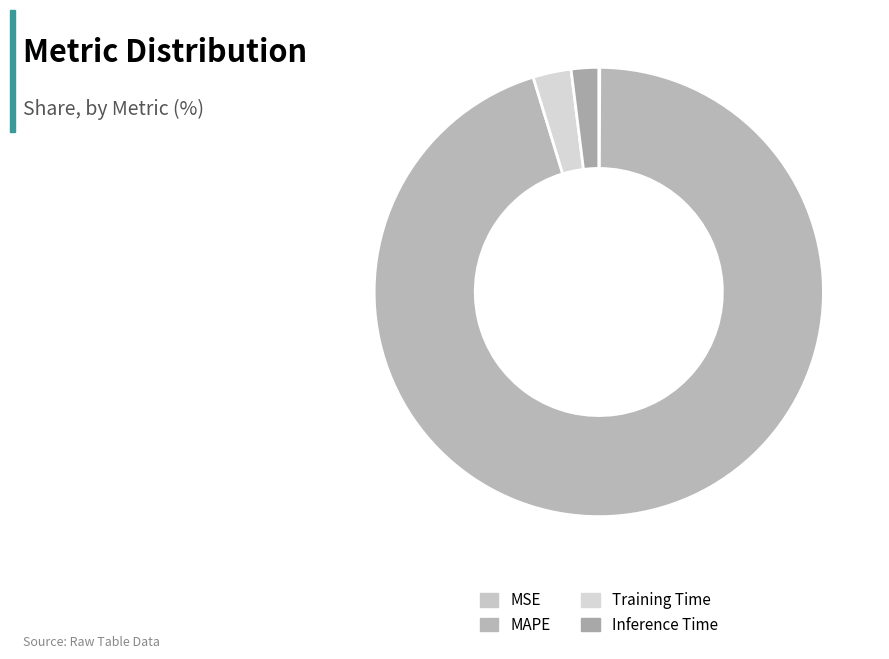

To the nearest percent, what is the combined percentage of MSE and Training Time?

3%